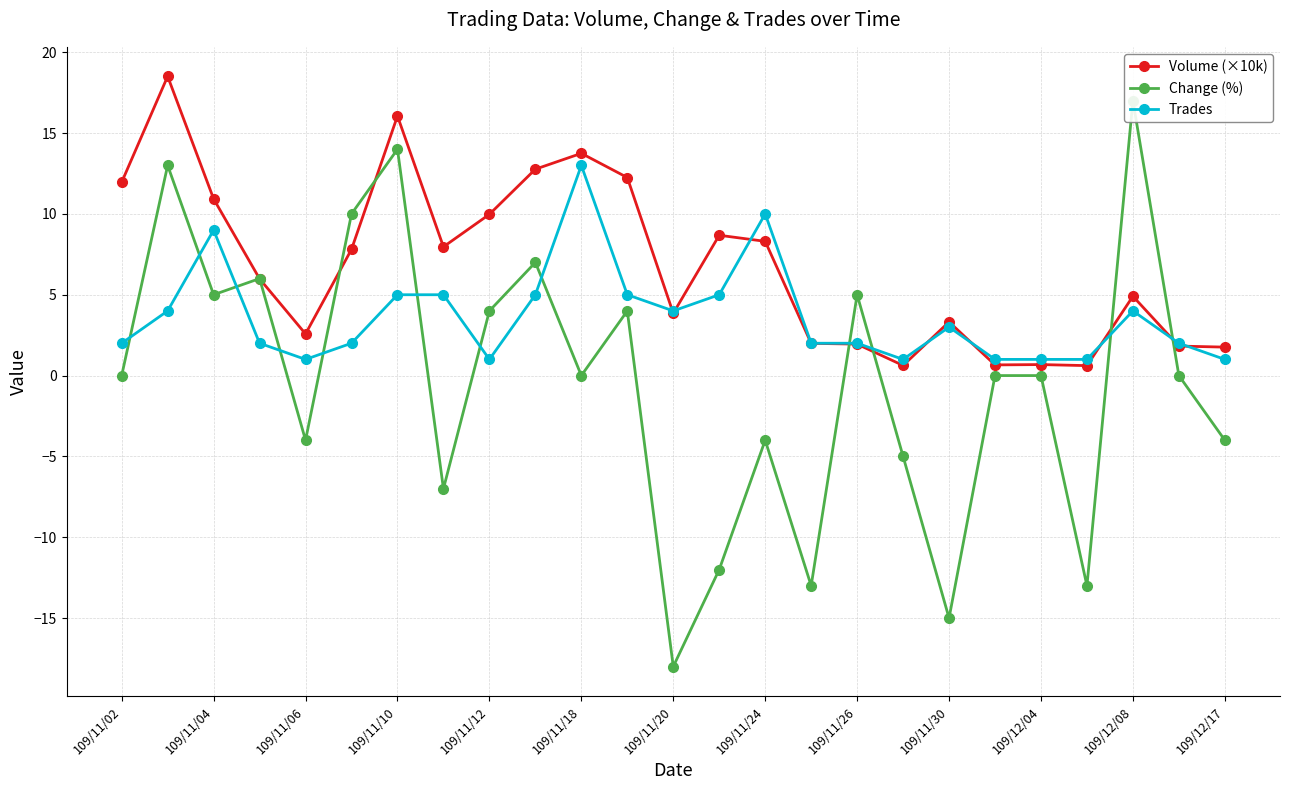

The Volume (×10k) series shows 13.7 at 109/11/18. True or false?

True